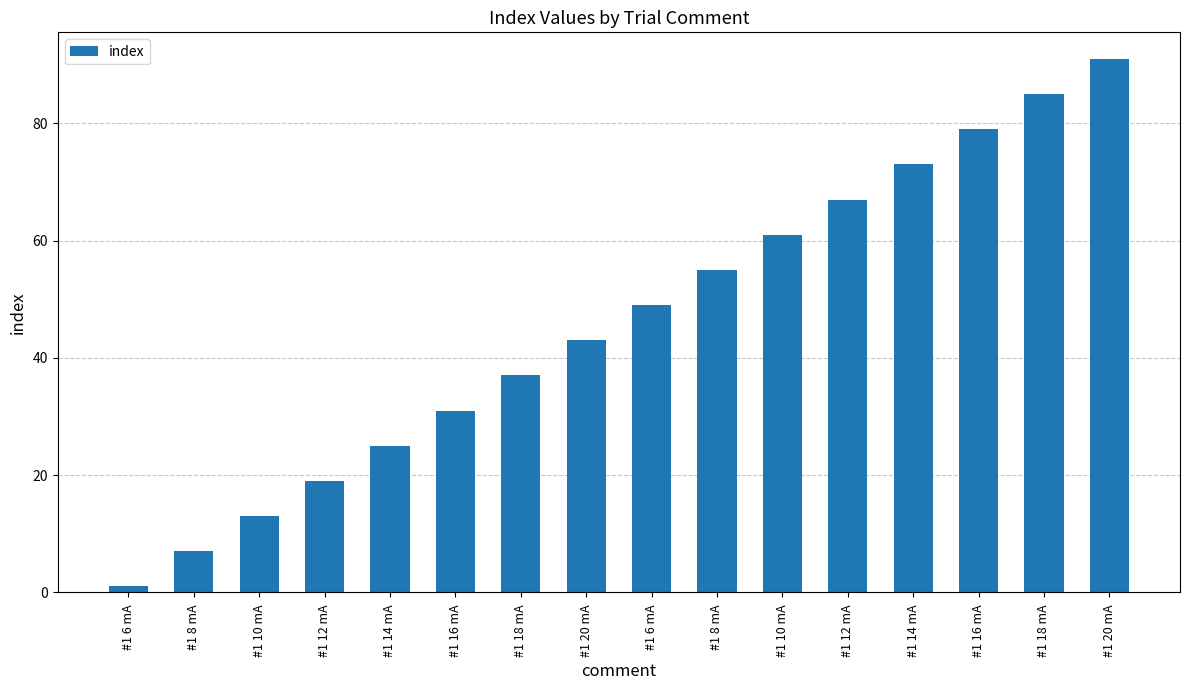

Rank the categories by value from highest to lowest.

#1 20 mA , #1 18 mA , #1 16 mA , #1 14 mA , #1 12 mA , #1 10 mA , #1 8 mA , #1 6 mA , #1 20 mA , #1 18 mA , #1 16 mA , #1 14 mA , #1 12 mA , #1 10 mA , #1 8 mA , #1 6 mA 